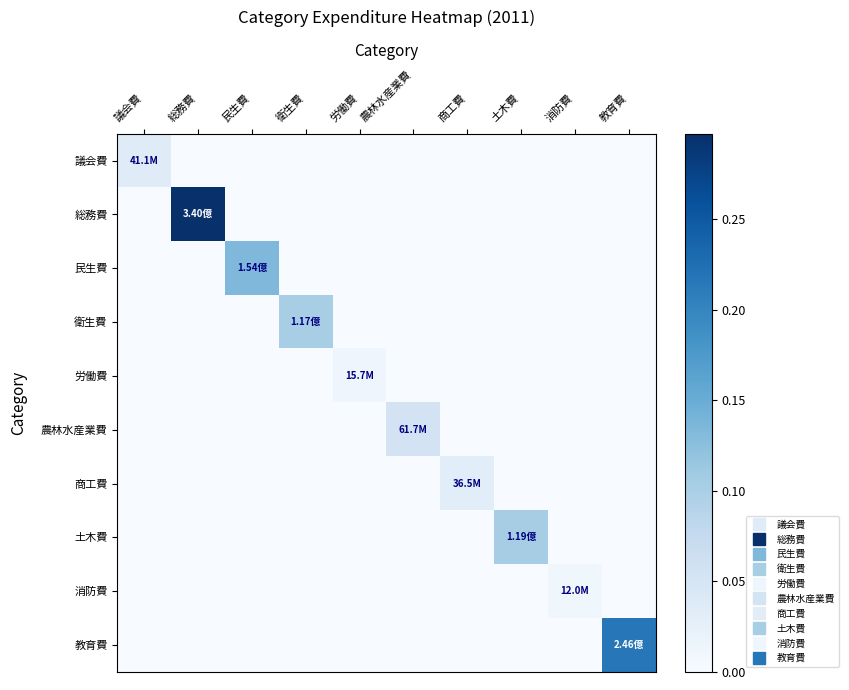

Rank the series at 教育費 from highest to lowest value.

教育費, 議会費, 総務費, 民生費, 衛生費, 労働費, 農林水産業費, 商工費, 土木費, 消防費